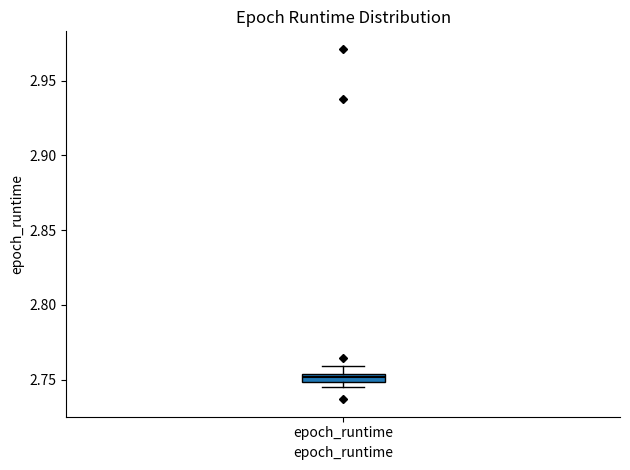

Where is the upper edge of the box for epoch_runtime on the y-axis? The values are not printed on the chart, so give them approximately, as read against the axis.

2.755